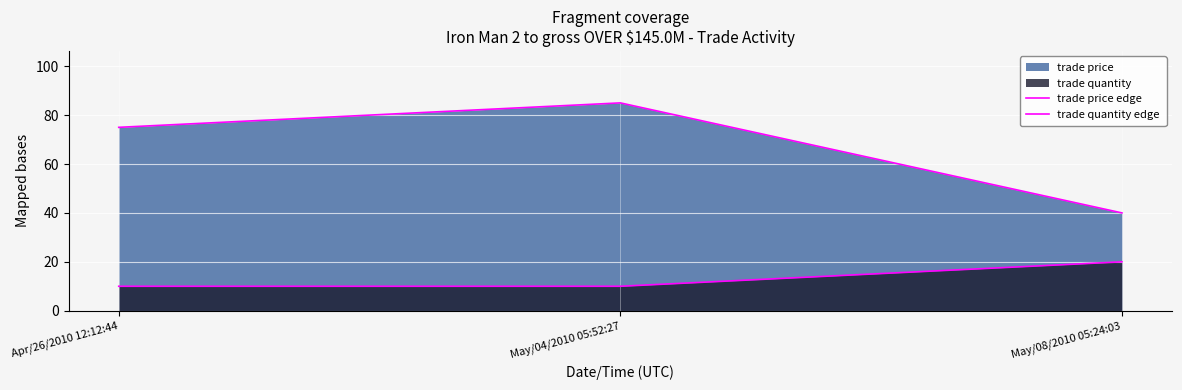

List the series in order of their overall mean, lowest first.

trade quantity edge, trade price edge